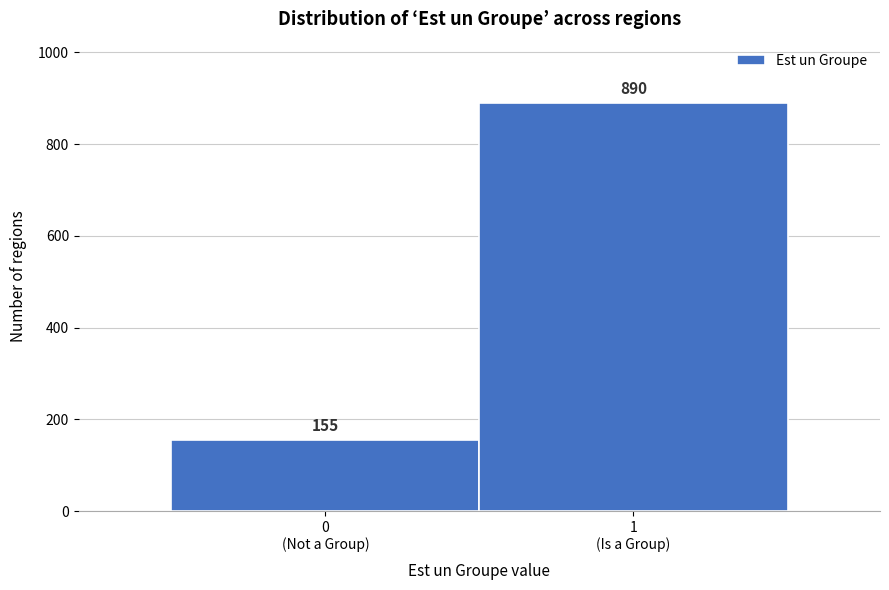

Reading right to left, transcribe all the data shown in this chart.

890	155